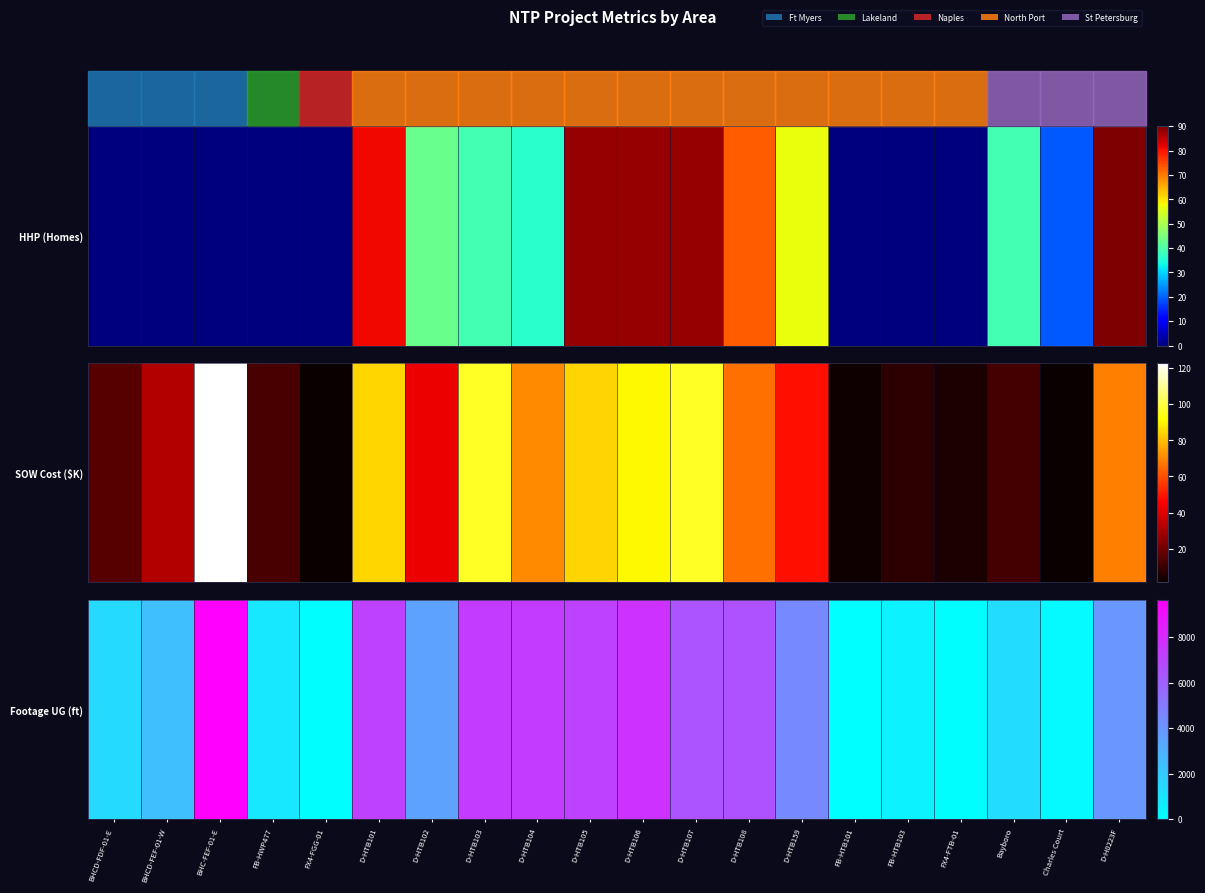

What is the sum of the values at D-HTB101 and FX4-FTB-01?

7193